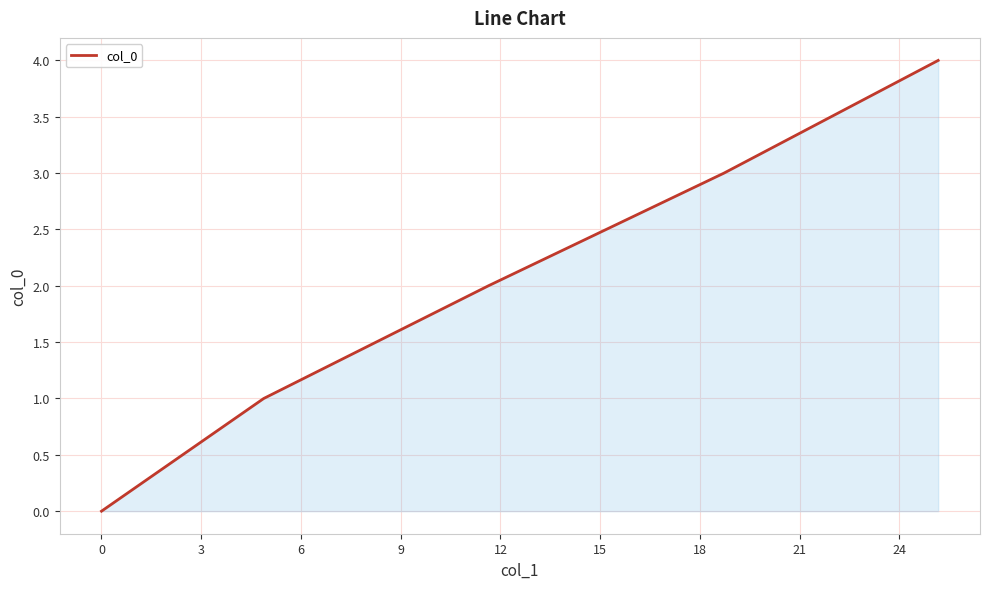

What is the maximum value shown in the chart?

4